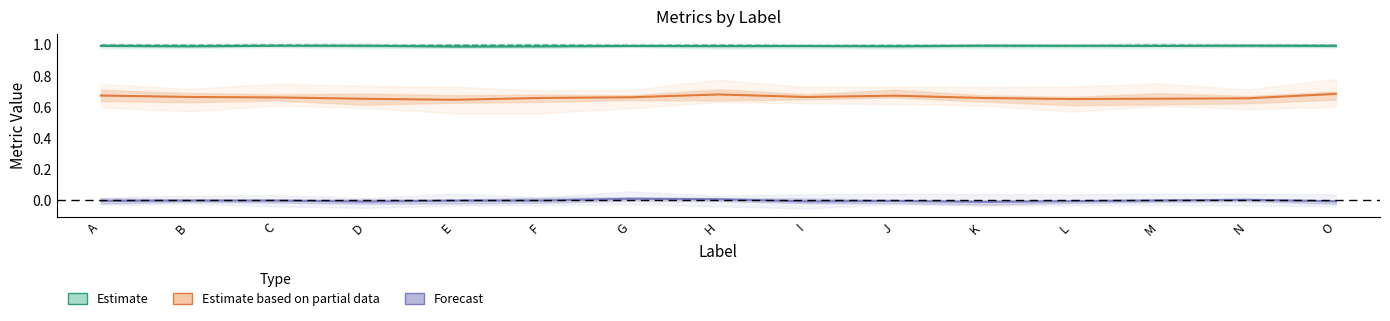

Is it true that AverageRanking equals 1.1 at A?

False